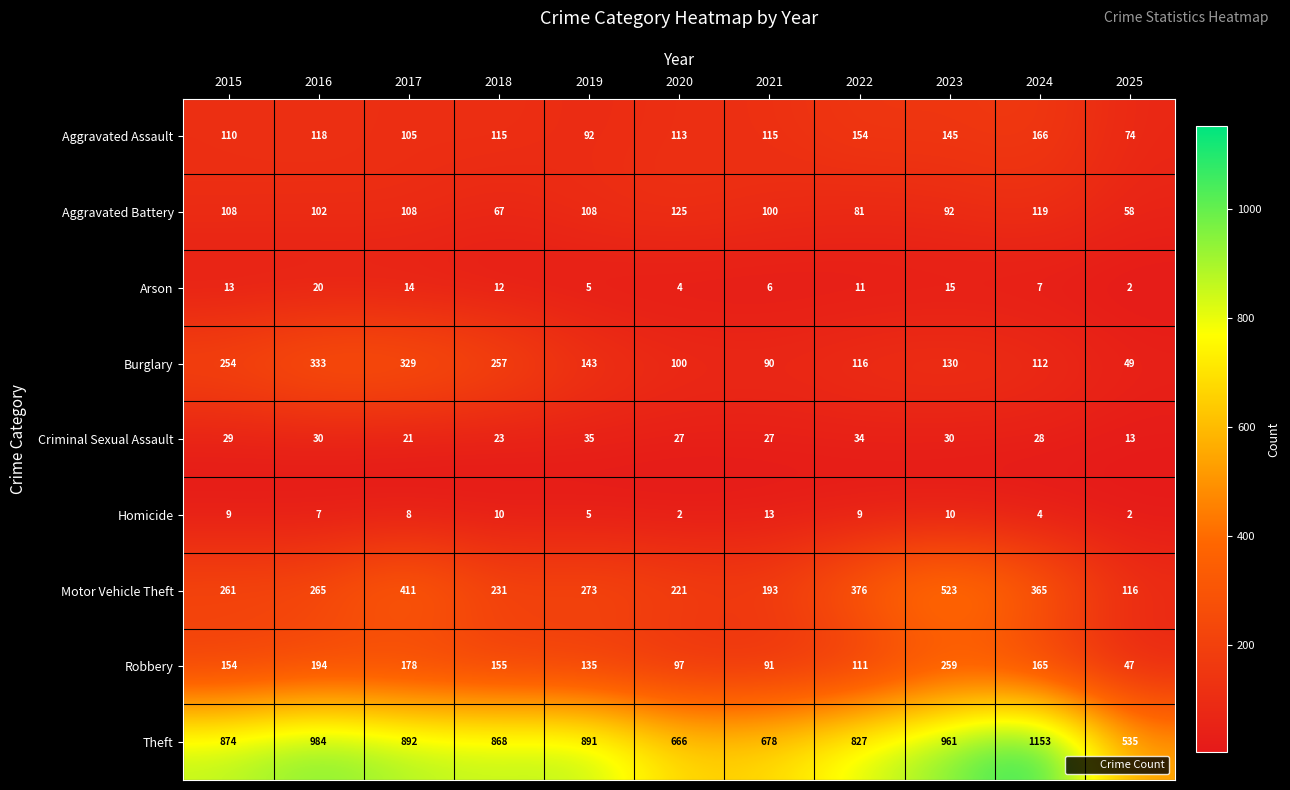

Is it true that Robbery equals 65 at 2018?

False